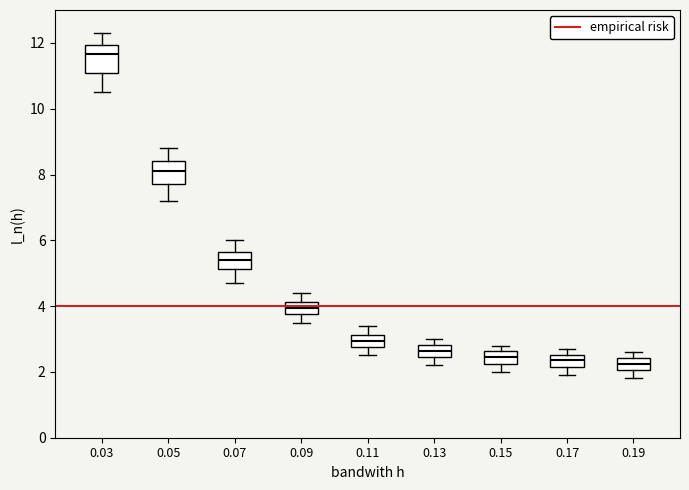

Where does the upper whisker of the box at x = 0.07 end on the y-axis? The values are not printed on the chart, so give them approximately, as read against the axis.

6.0